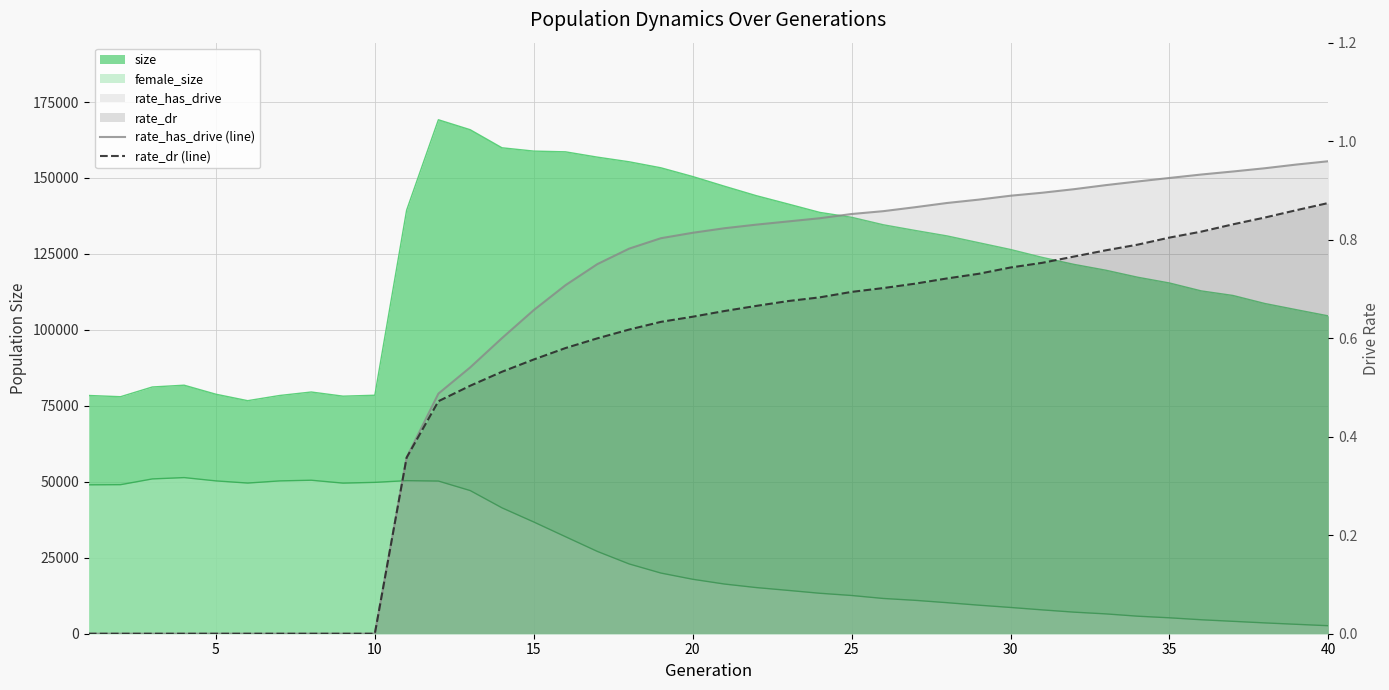

What is the maximum value for rate_has_drive (line)?

1.0